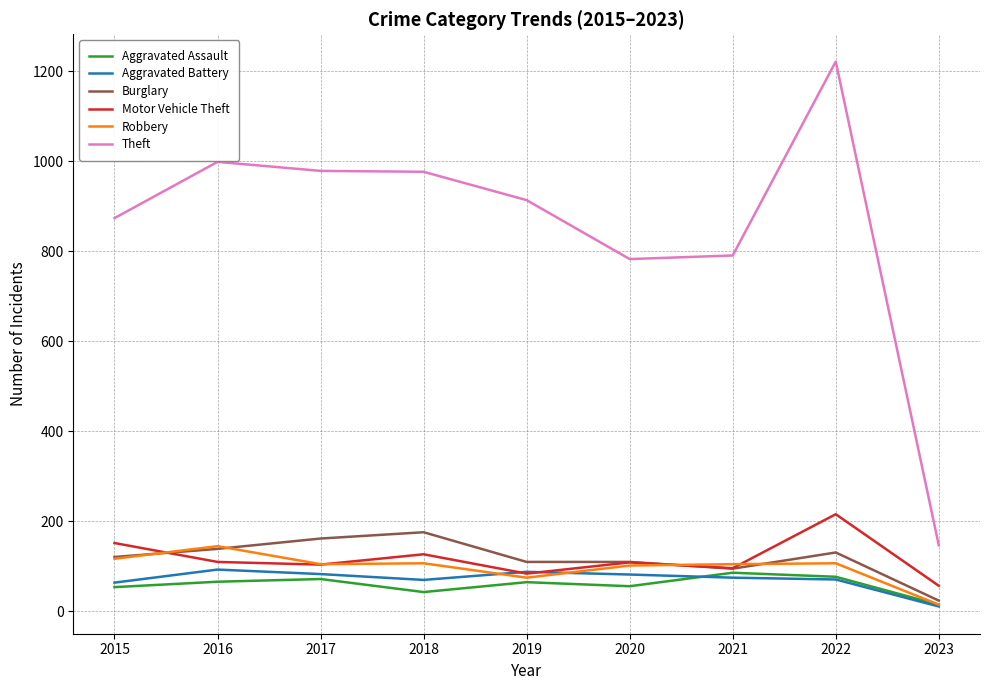

At how many categories does at least one series exceed 54?

9